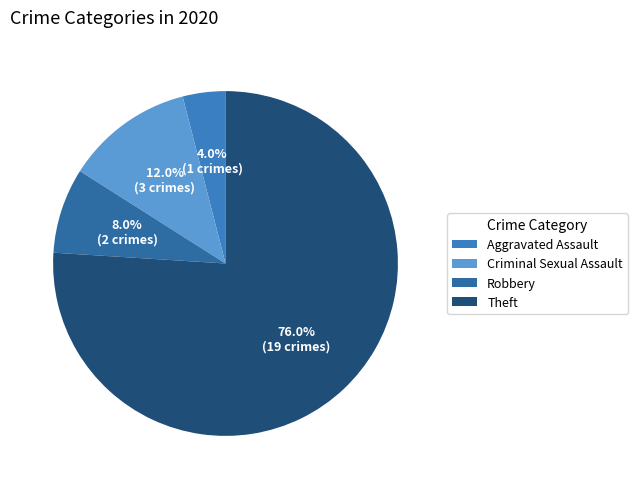

How many segments does this pie chart have?

4